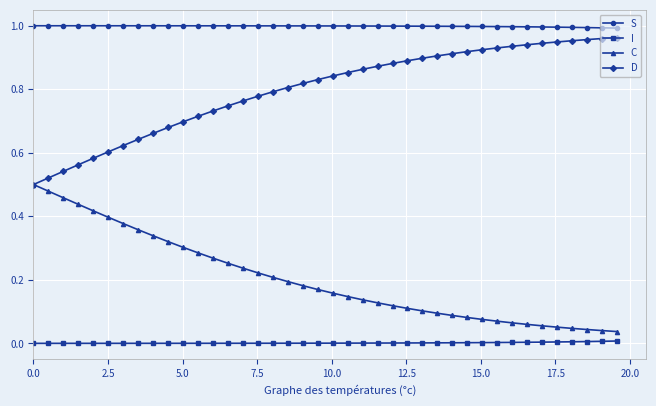

Which series has the largest total across all categories?

S